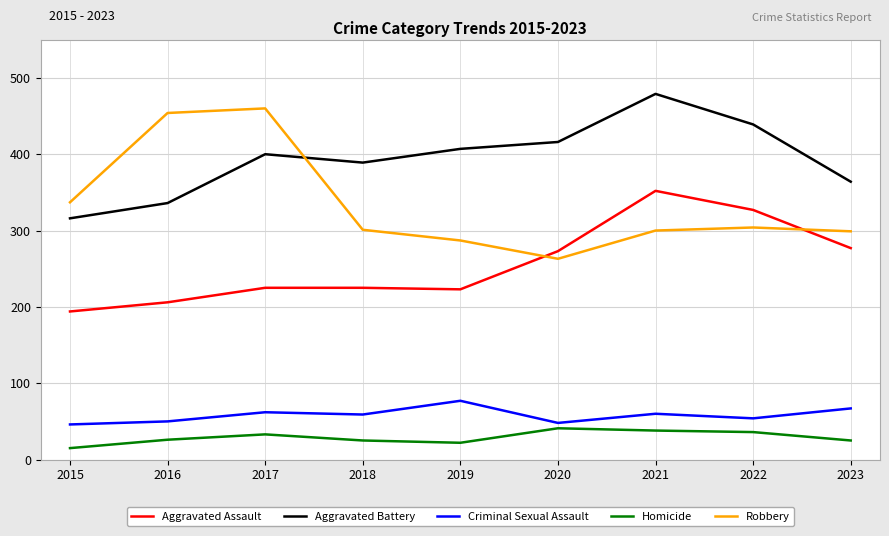

How many lines are shown in the chart?

5